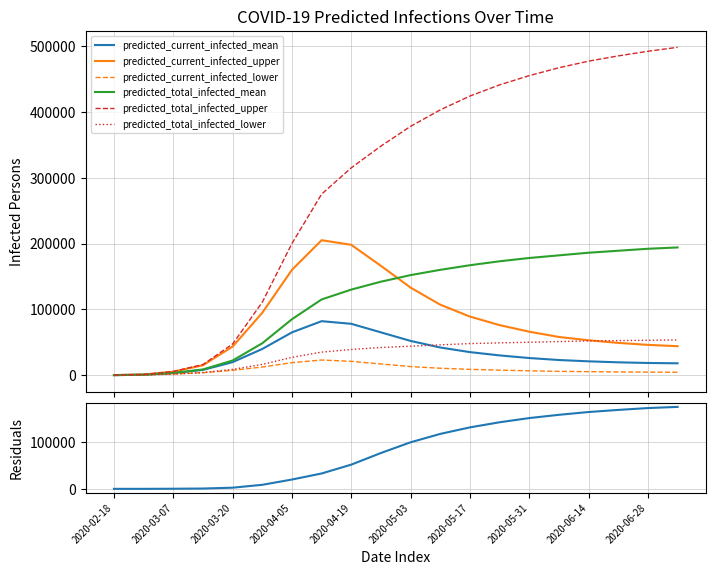

What are all the series names shown in the legend?

predicted_current_infected_mean, predicted_current_infected_upper, predicted_current_infected_lower, predicted_total_infected_mean, predicted_total_infected_upper, predicted_total_infected_lower